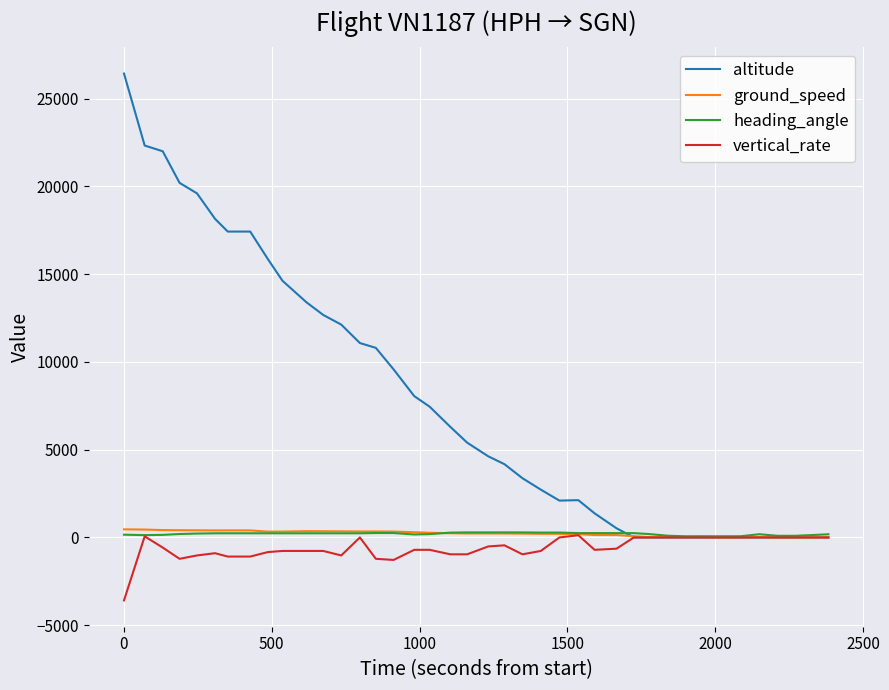

The value of vertical_rate at 10 is 1723. True or false?

False